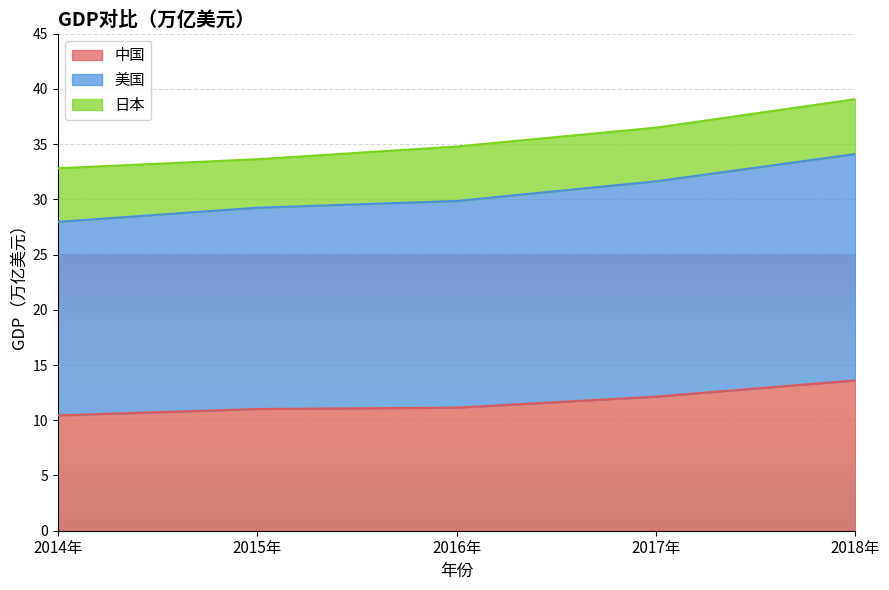

At which label does 中国 reach its peak?

2018年